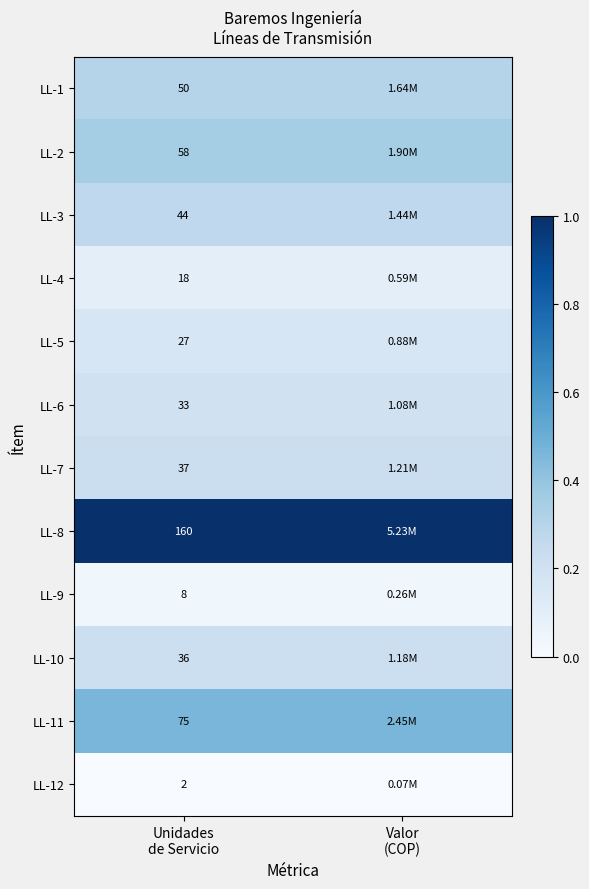

Count the LL-11 values in the range 0 to 1.

2